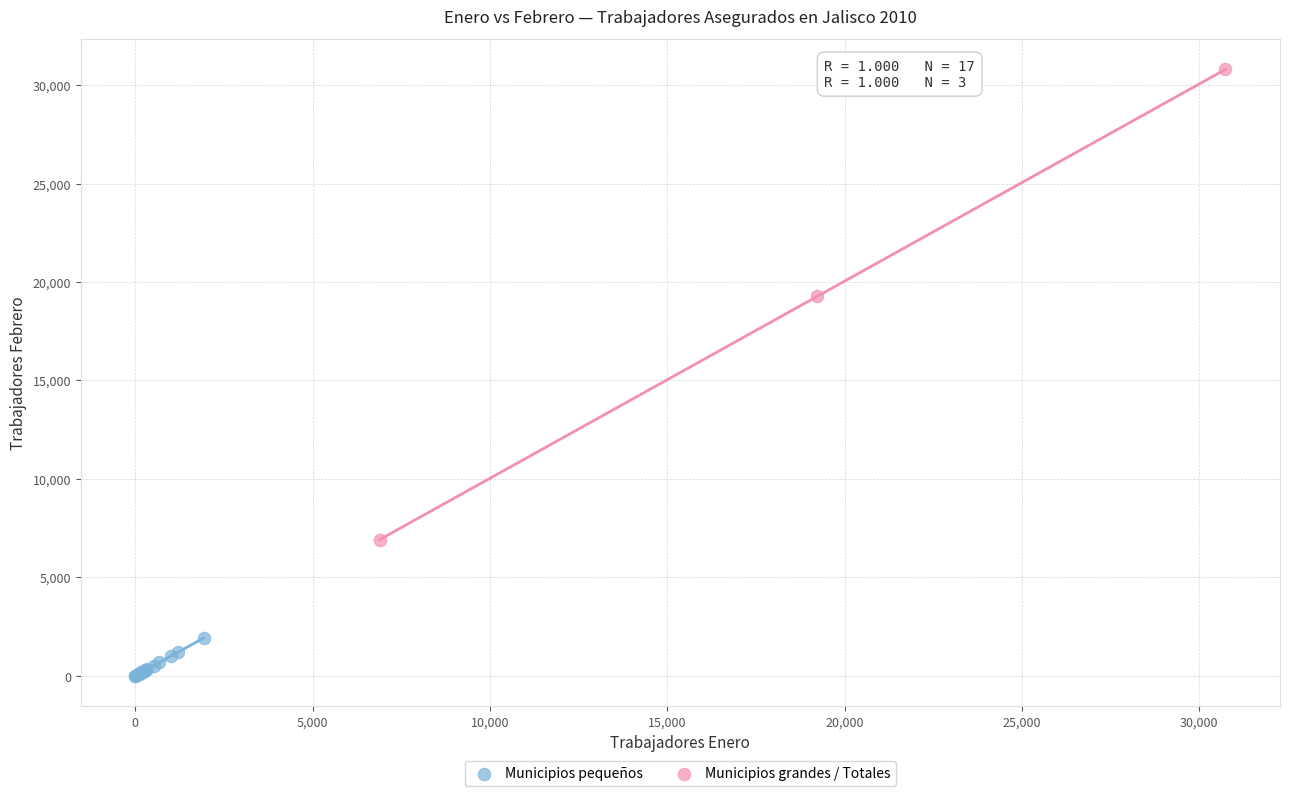

Which series reaches the minimum Y coordinate?

Municipios pequeños